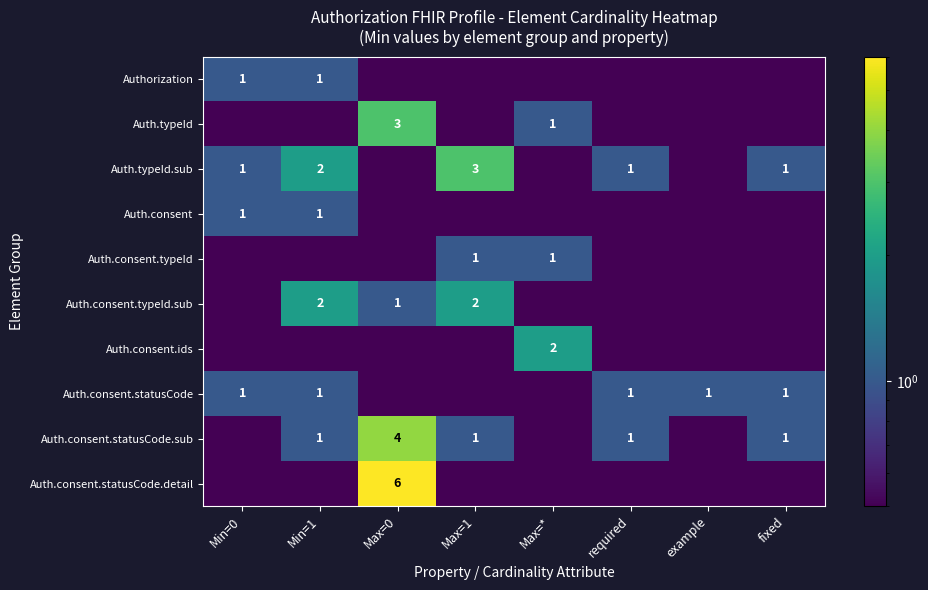

True or false: Auth.consent.statusCode has a value of 1.0 at Min=1.

True